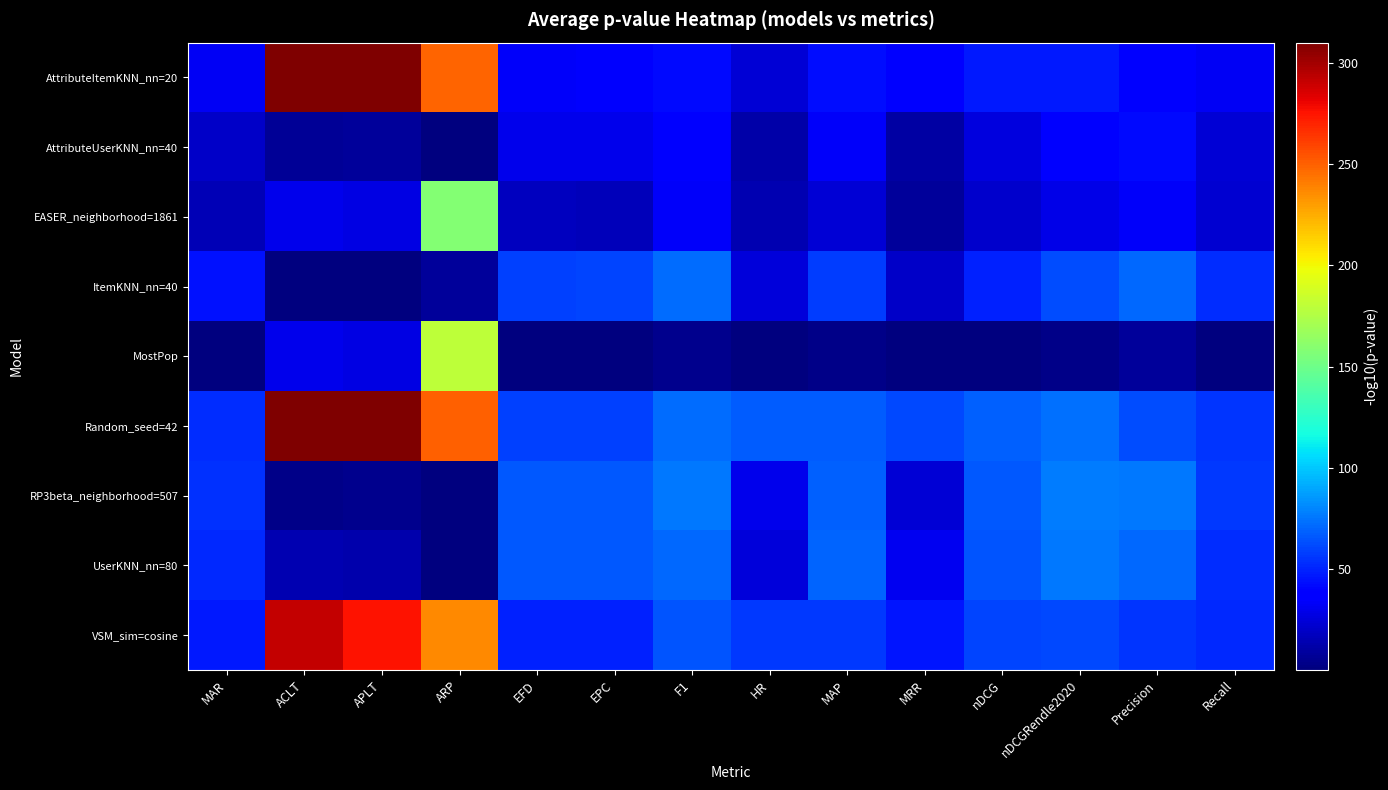

Rank the series by their maximum value, from lowest to highest.

AttributeUserKNN_nn=40, ItemKNN_nn=40, UserKNN_nn=80, RP3beta_neighborhood=507, EASER_neighborhood=1861, MostPop, VSM_sim=cosine, AttributeItemKNN_nn=20, Random_seed=42